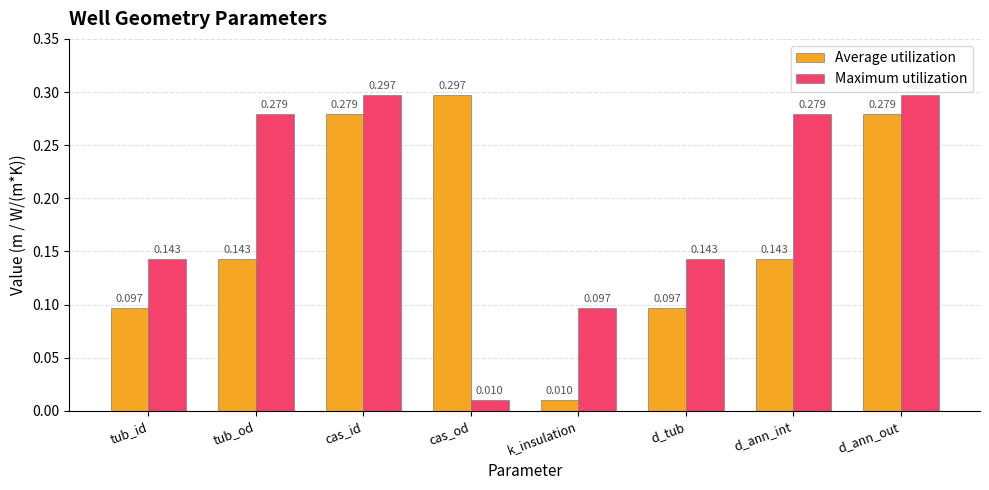

Between tub_id and k_insulation, which series saw the biggest shift?

Average utilization